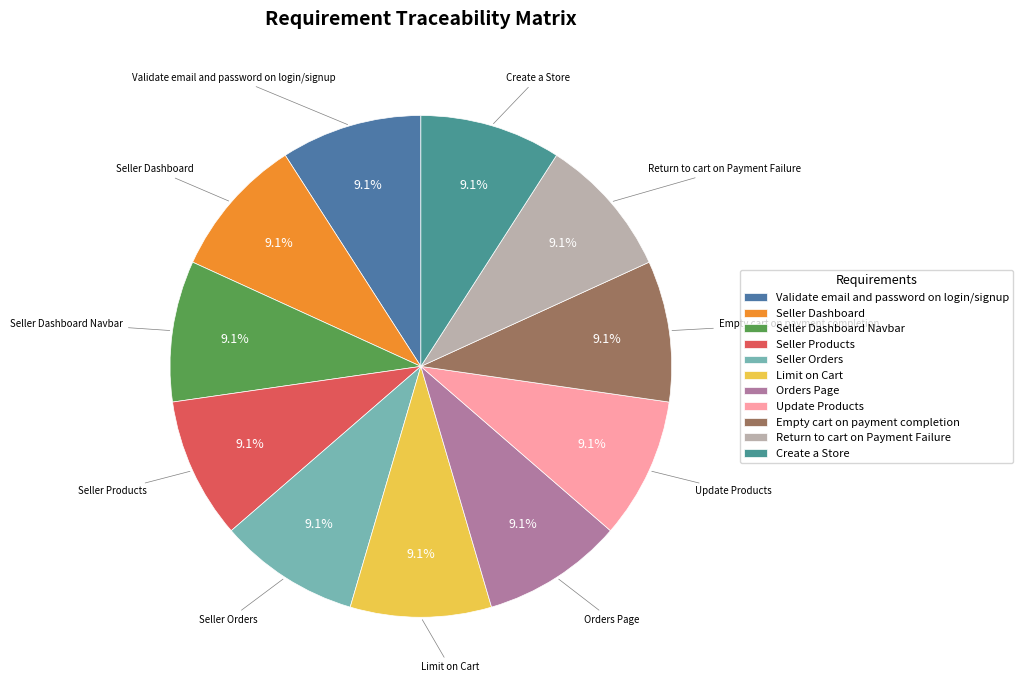

What percentage is the Return to cart on Payment Failure slice, to the nearest percent?

9%